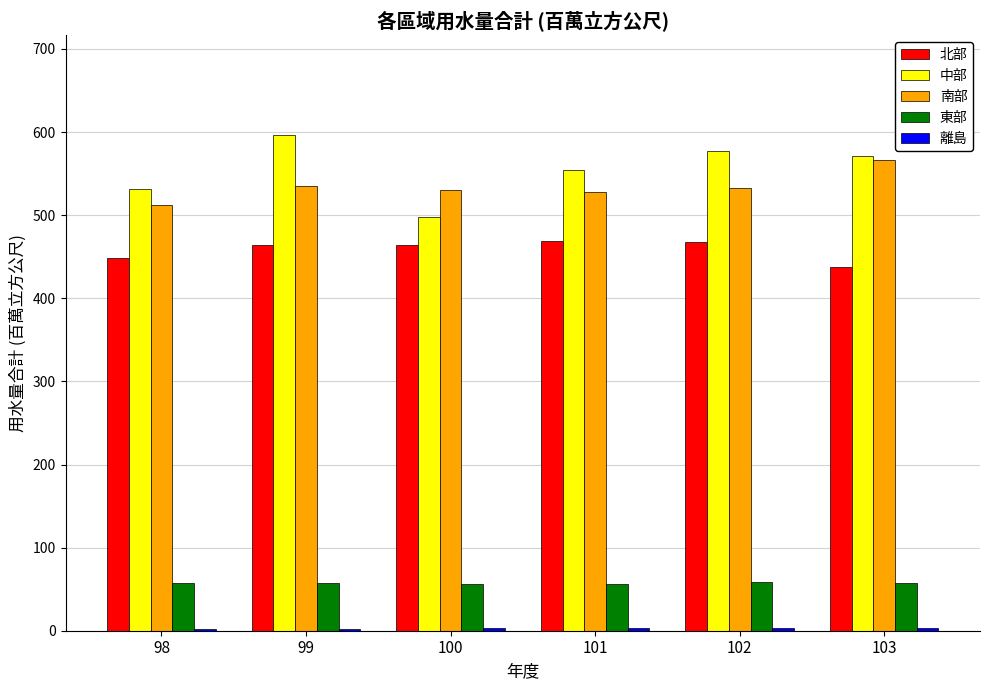

The 中部 series shows 404.8 at 99. True or false?

False